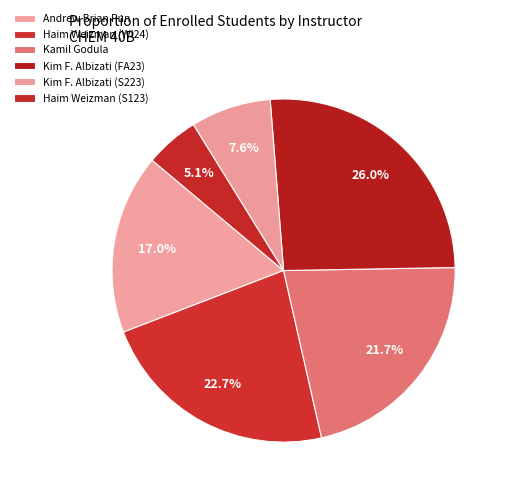

Which has a higher value, Haim Weizman (S123) or Kim F. Albizati (FA23)?

Kim F. Albizati (FA23)